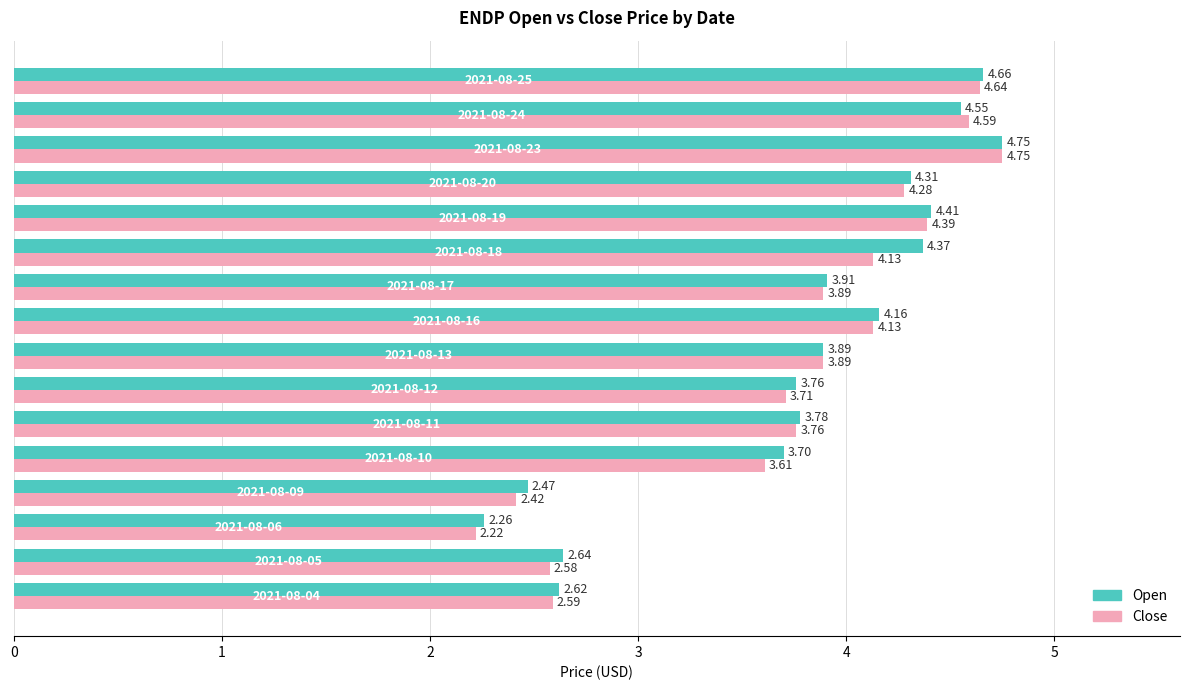

Rank the series by their average value, from lowest to highest.

Close, Open